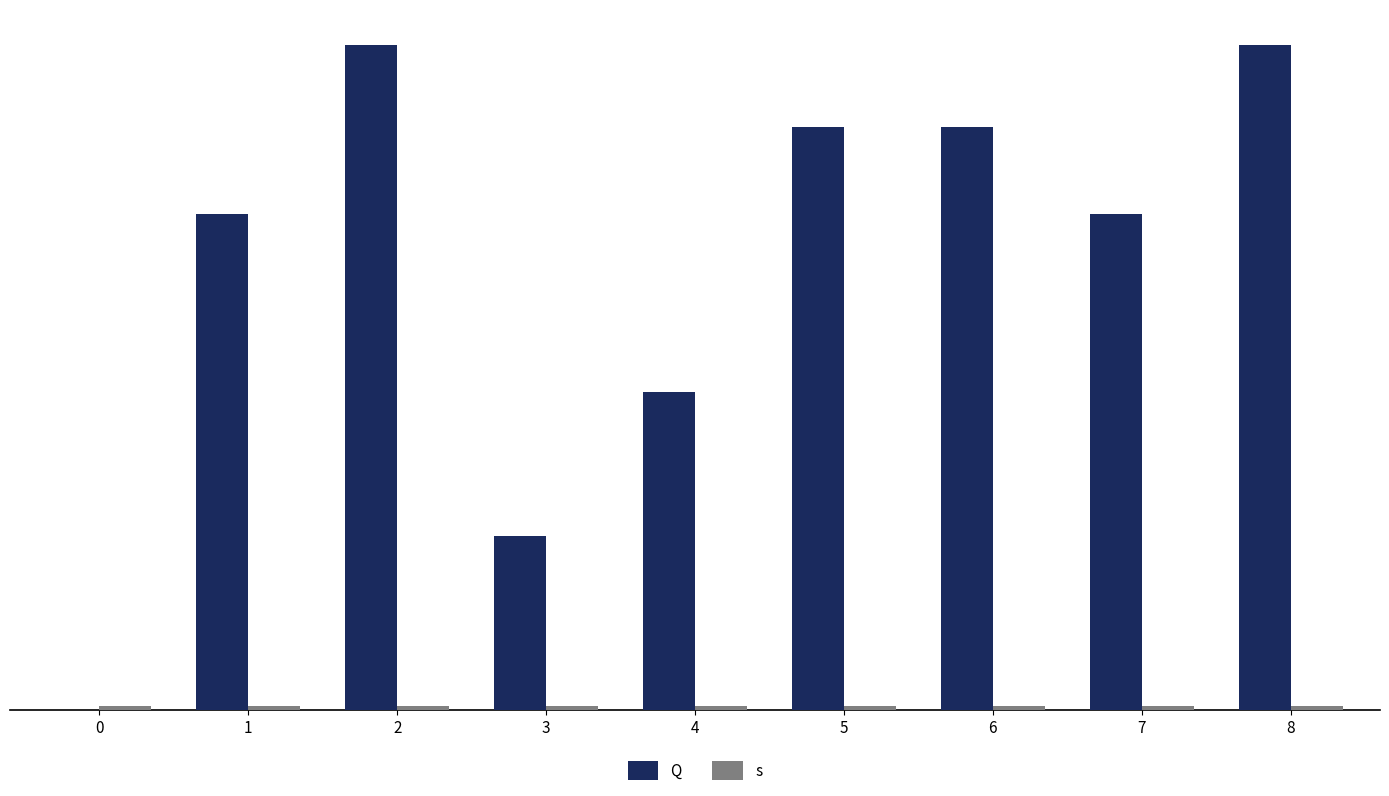

Read the Q value at 7.

136.8